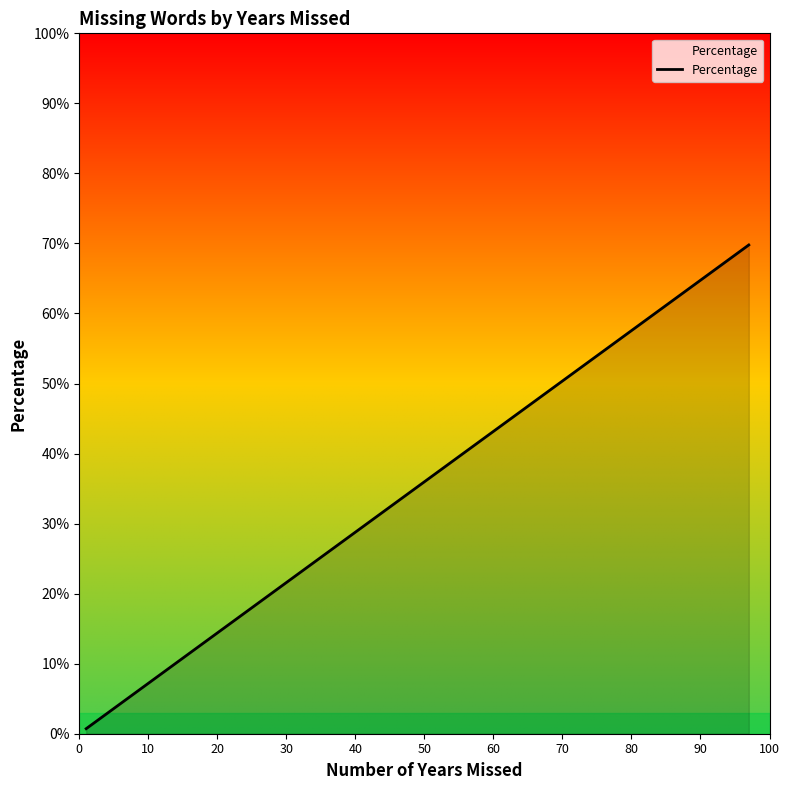

Which has a higher value, 70 or 20?

70